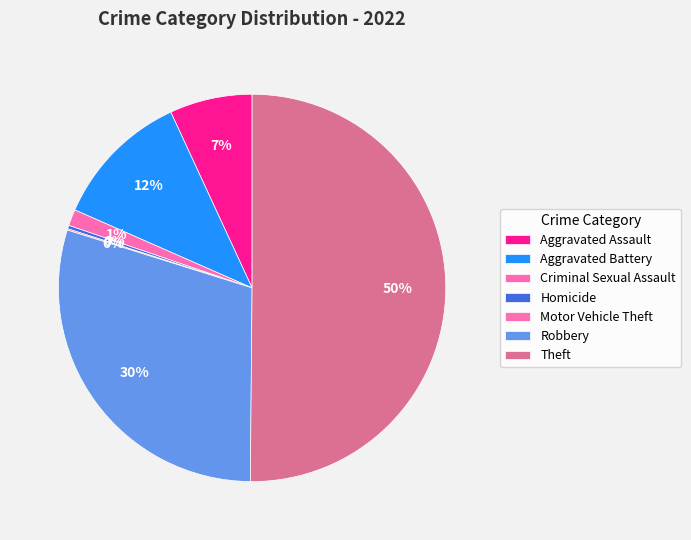

What is the ratio of the value at Aggravated Battery to the value at Homicide?

40.4